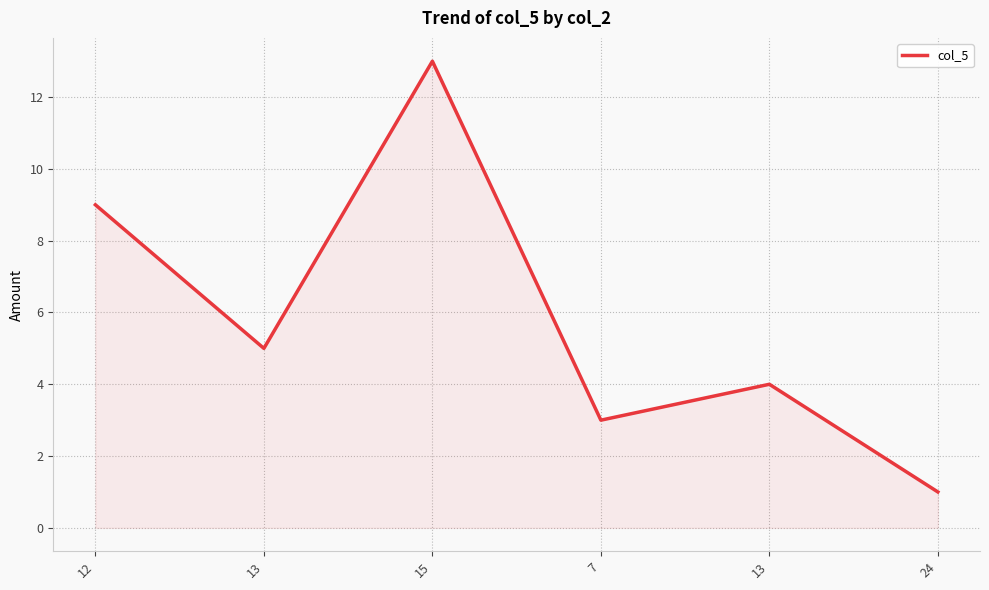

At which label does the data first exceed 5?

12